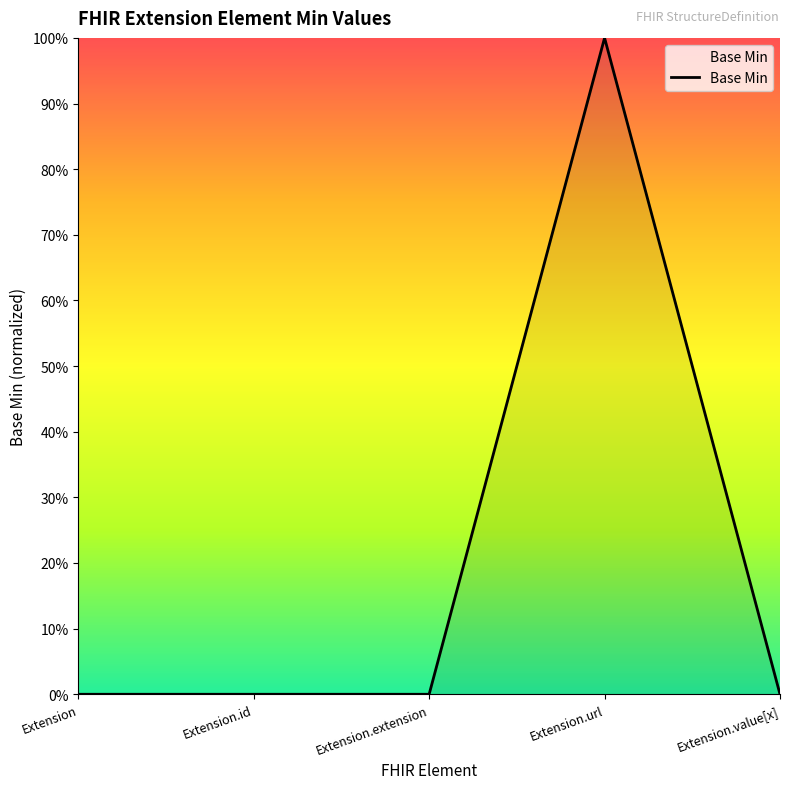

Rank the categories by value from lowest to highest.

Extension, Extension.id, Extension.extension, Extension.value[x], Extension.url